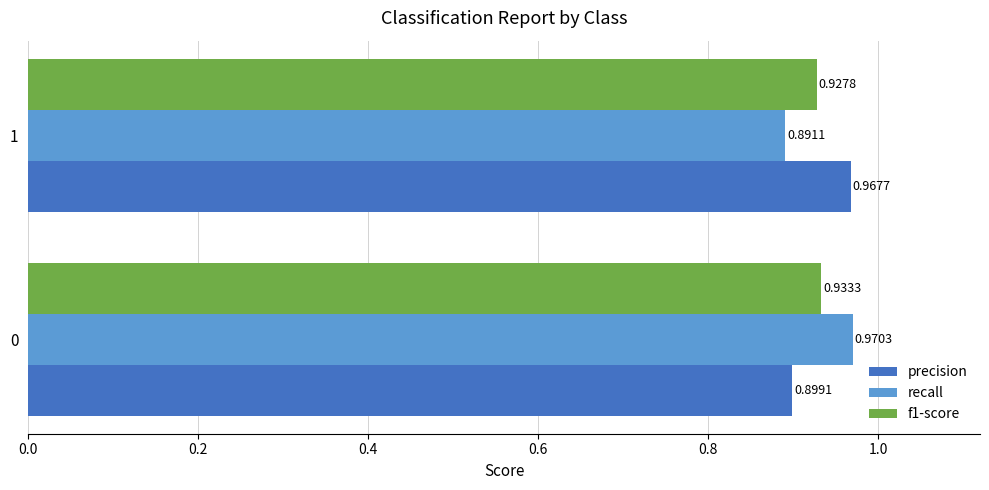

At 0, list the series in order from smallest to largest.

precision, f1-score, recall